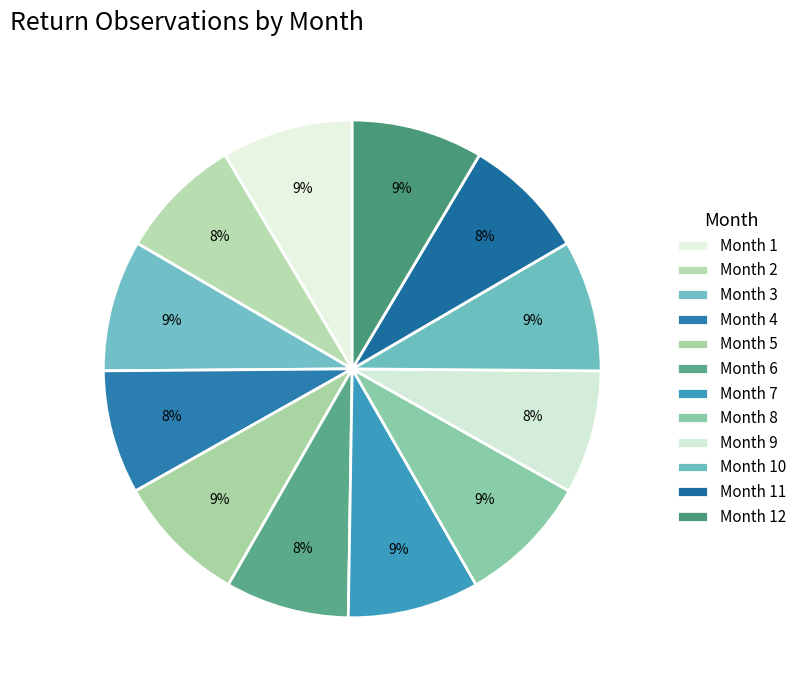

To the nearest percent, what is the difference between the largest and smallest slice percentages?

1%